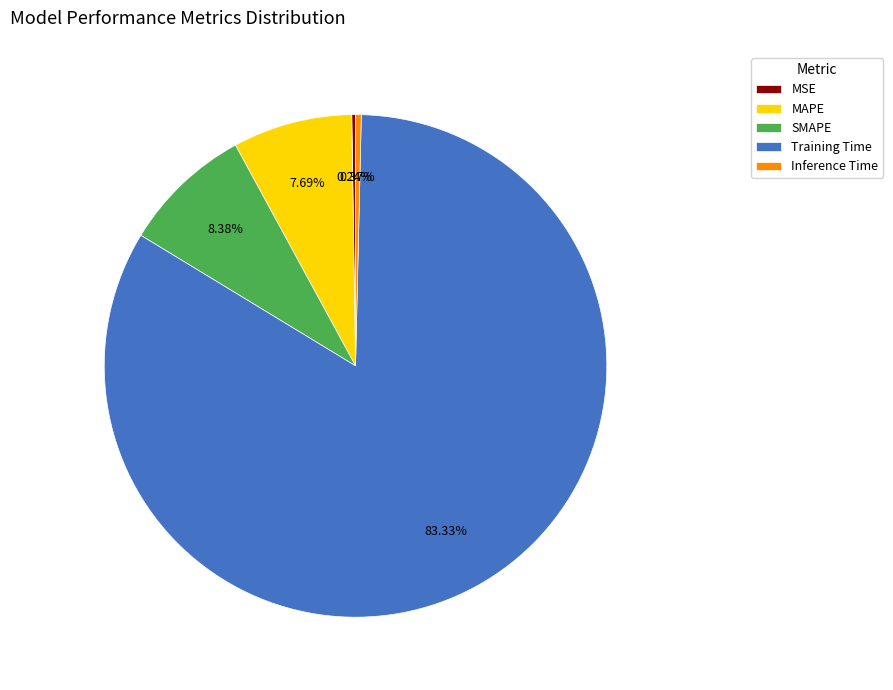

What is the majority slice?

Training Time